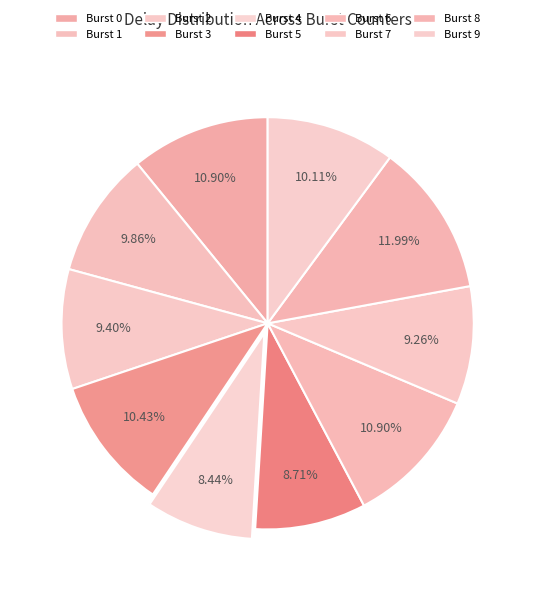

The Burst 1 slice represents 3% of the pie. True or false?

False